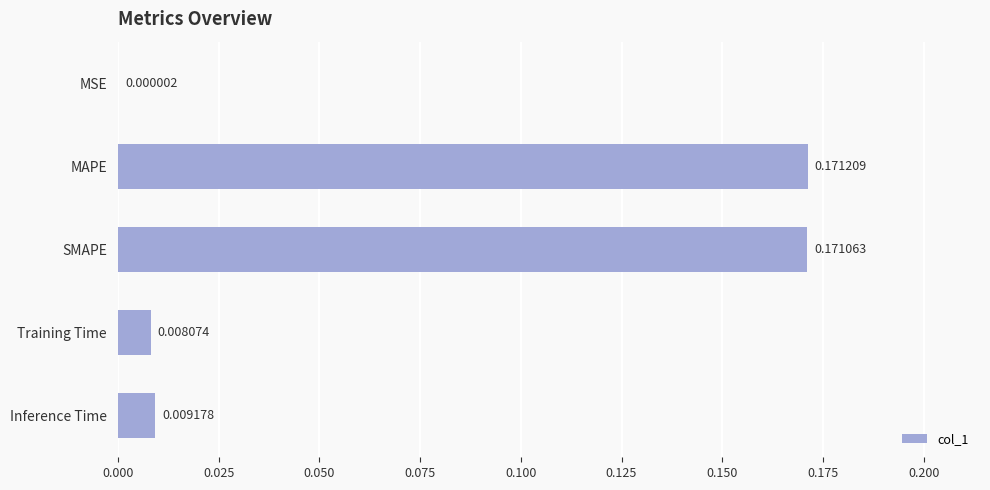

At which label is the value closest to 0?

MSE